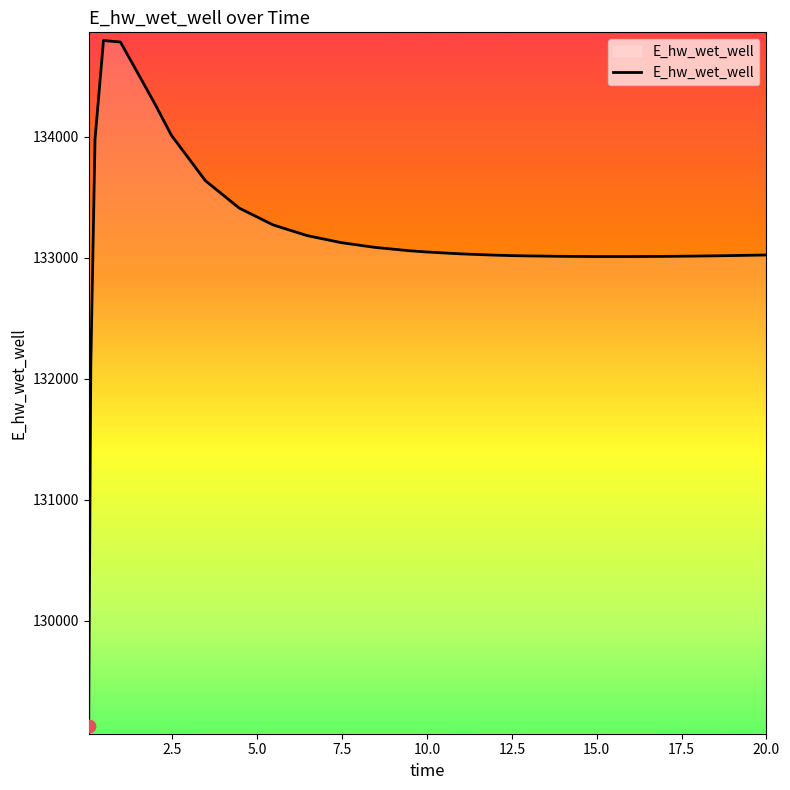

What is the greatest value displayed?

134796.4